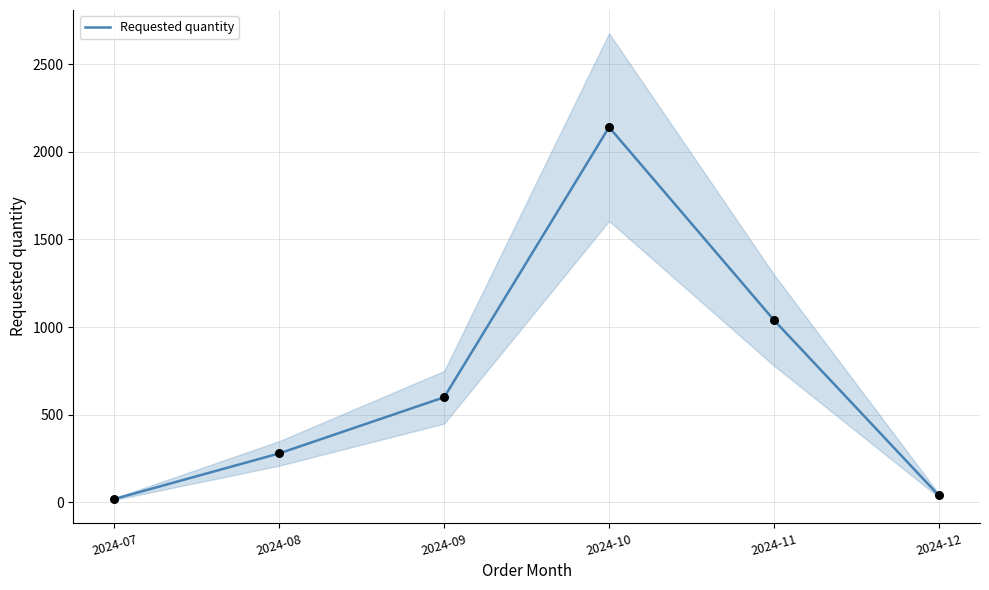

Approximately how many times larger is the value at 2024-07 compared to 2024-08?

0.1